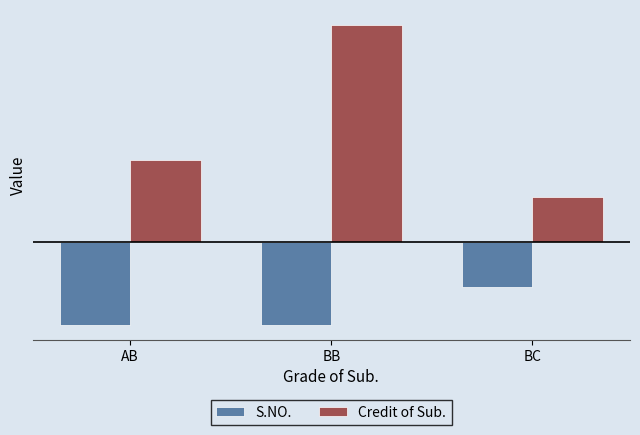

What are all the series names shown in the legend?

S.NO., Credit of Sub.